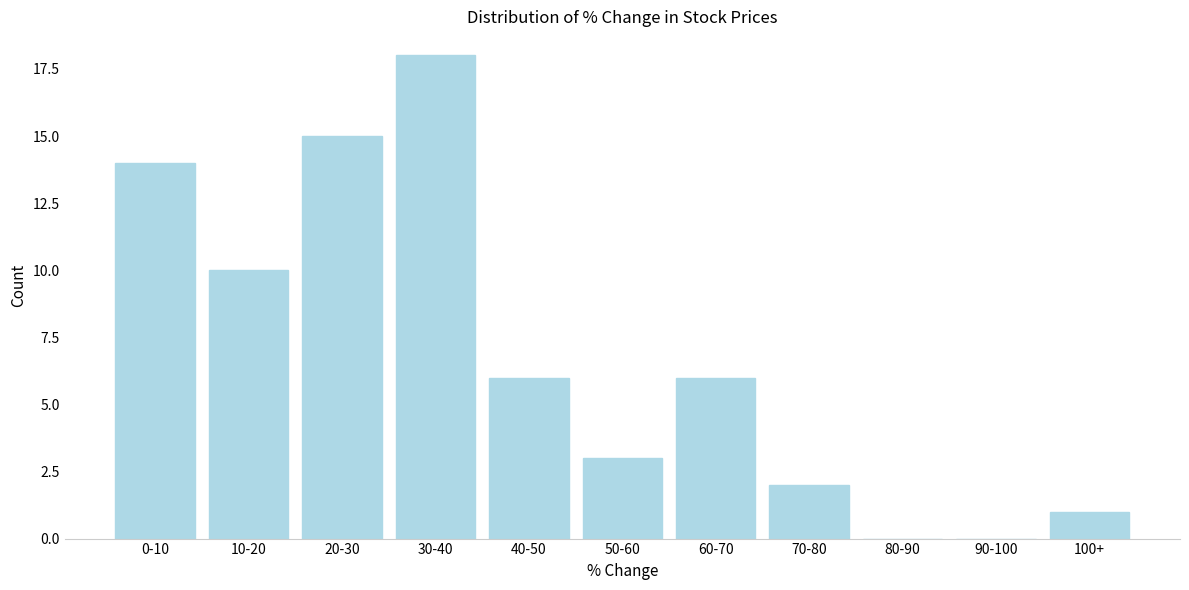

Reading right to left, transcribe all the data shown in this chart.

100+=1	90-100=0	80-90=0	70-80=2	60-70=6	50-60=3	40-50=6	30-40=18	20-30=15	10-20=10	0-10=14